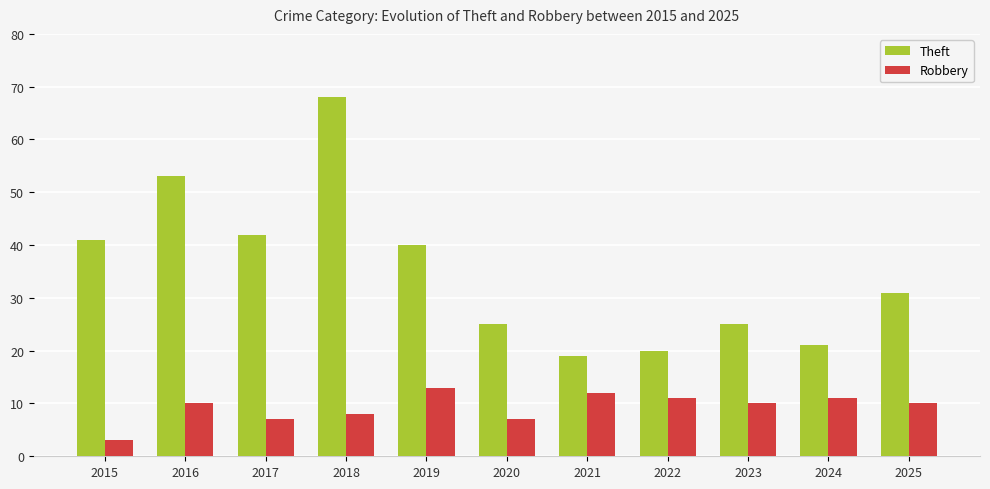

Reading right to left, what are all the values shown in this chart?

Theft: 2025=31	2024=21	2023=25	2022=20	2021=19	2020=25	2019=40	2018=68	2017=42	2016=53	2015=41
Robbery: 2025=10	2024=11	2023=10	2022=11	2021=12	2020=7	2019=13	2018=8	2017=7	2016=10	2015=3